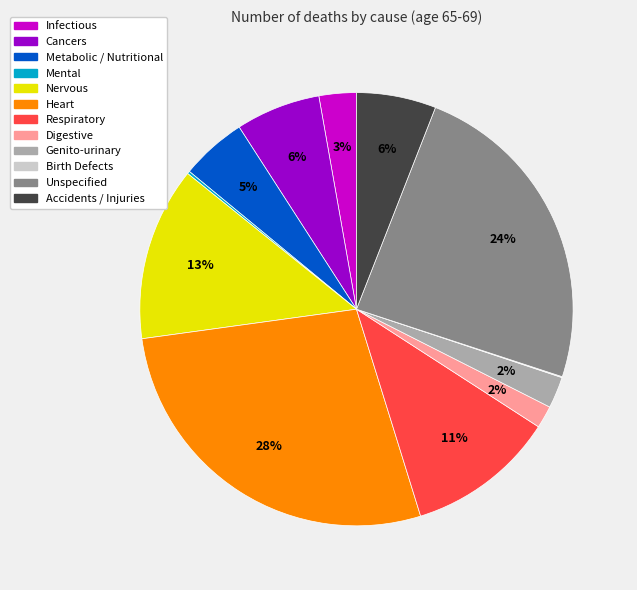

The Respiratory slice represents 3% of the pie. True or false?

False